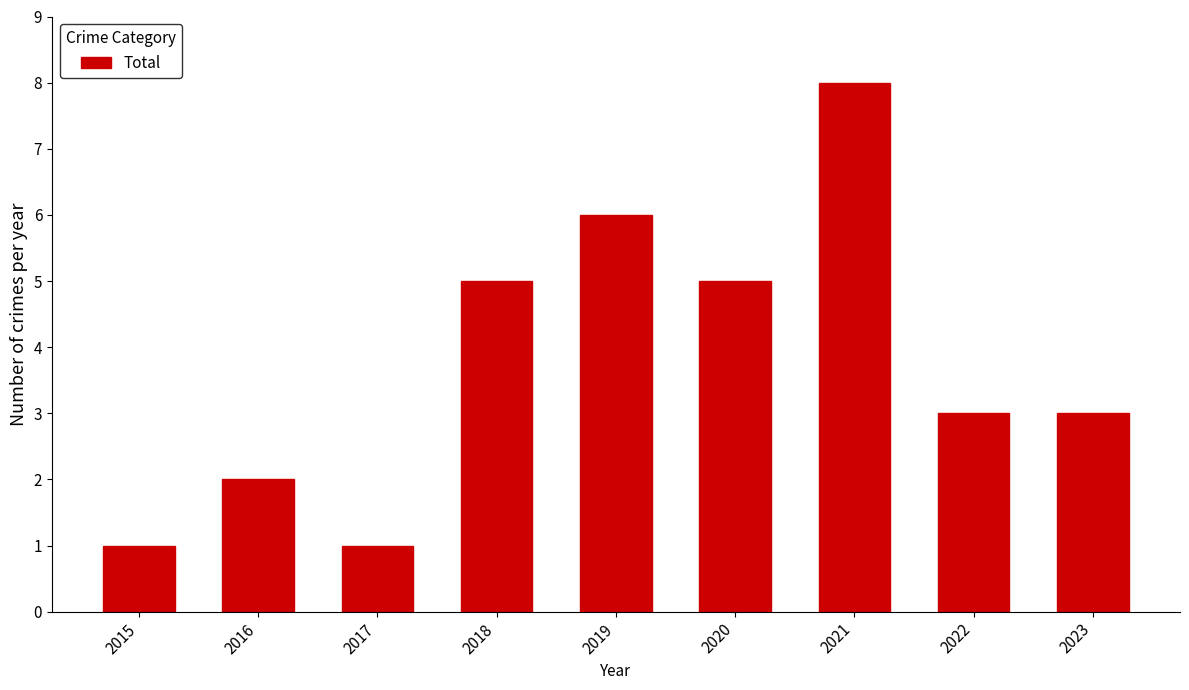

The chart shows a value of 1 at 2023. True or false?

False